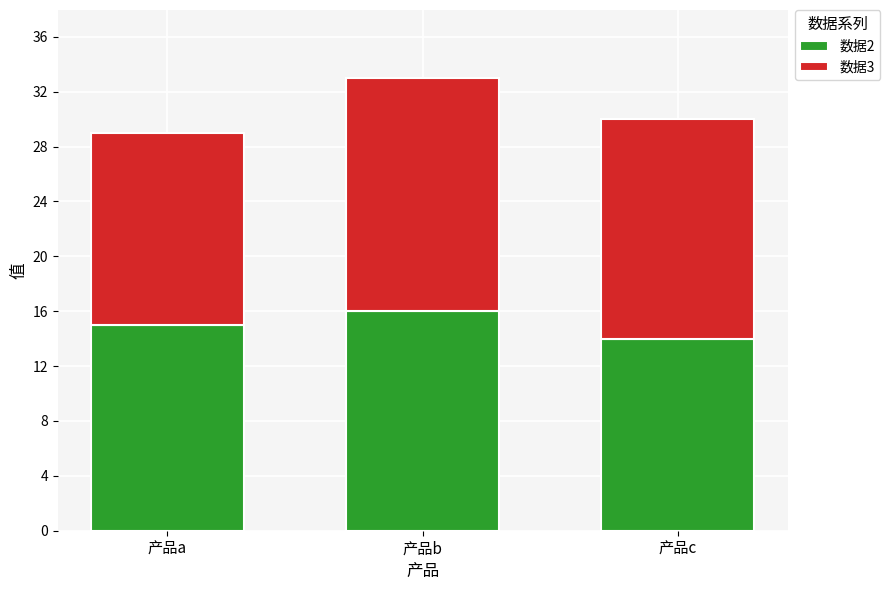

Reading right to left, list the values for the 数据2 series.

14	16	15